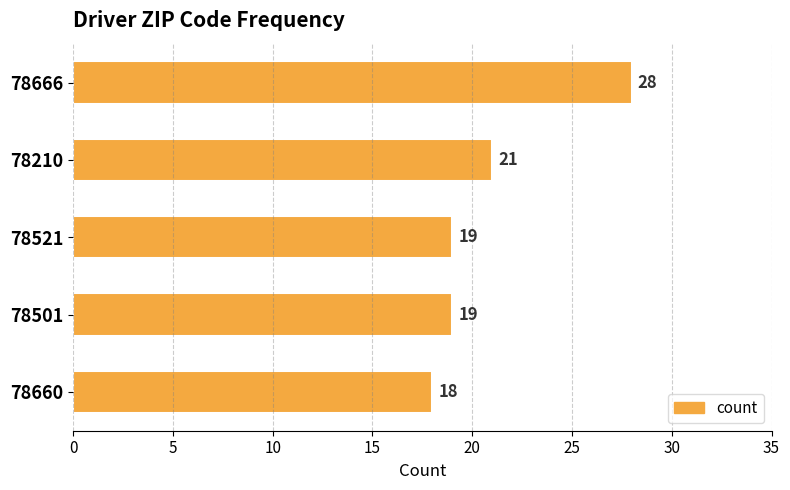

Which category has the lowest value across all series?

78660